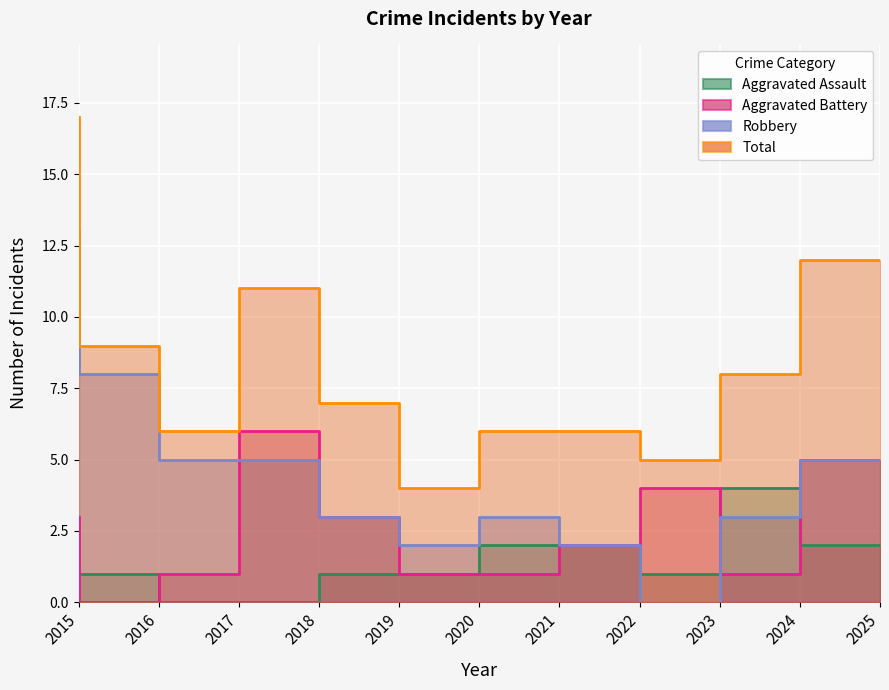

Which series has the largest range (max minus min)?

Robbery